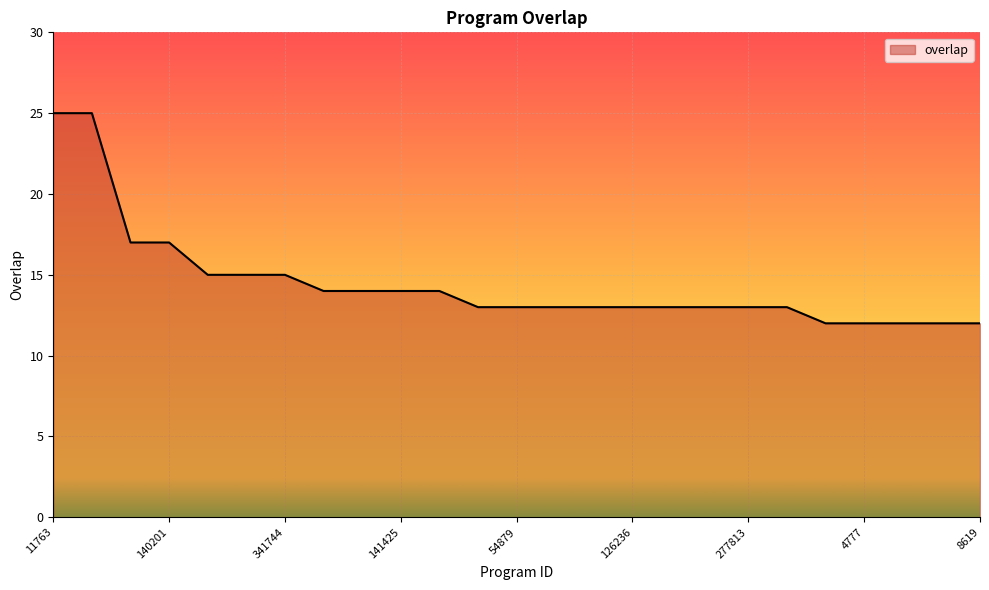

What is the smallest value displayed?

12